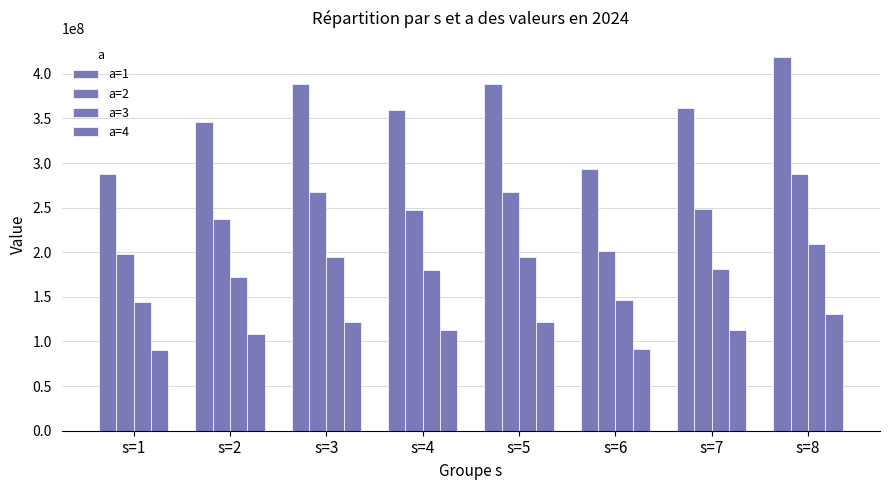

Are the bars grouped side by side (vs. stacked)?

Yes